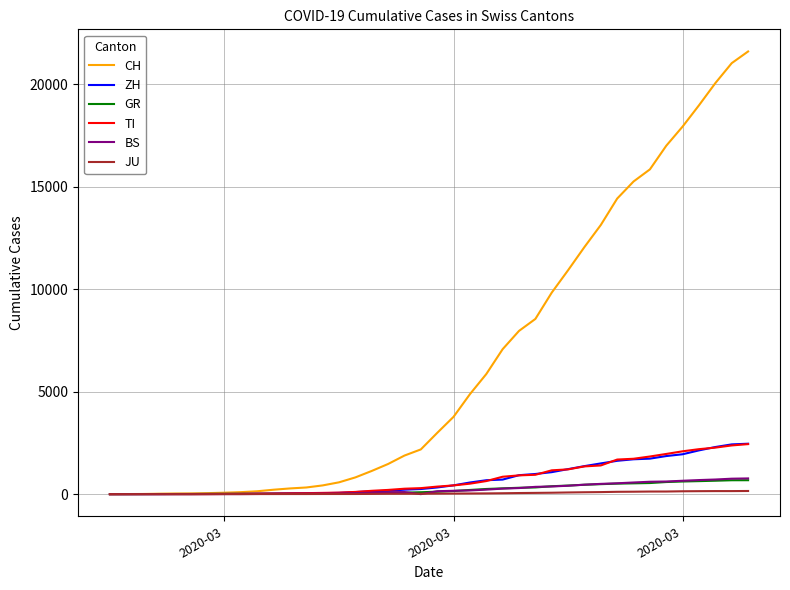

Which series has the largest total across all categories?

CH